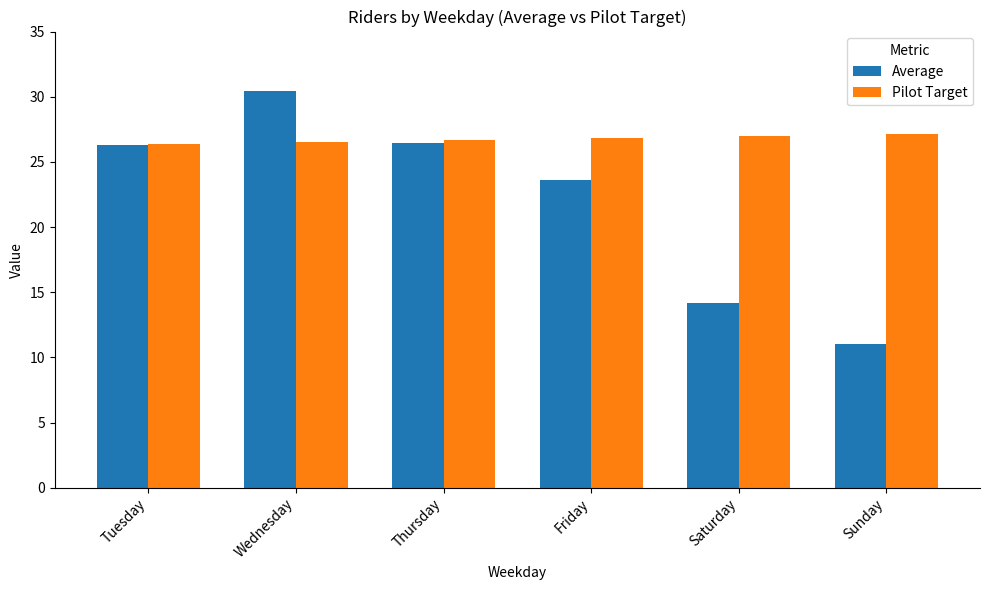

What are all the series names shown in the legend?

Average, Pilot Target